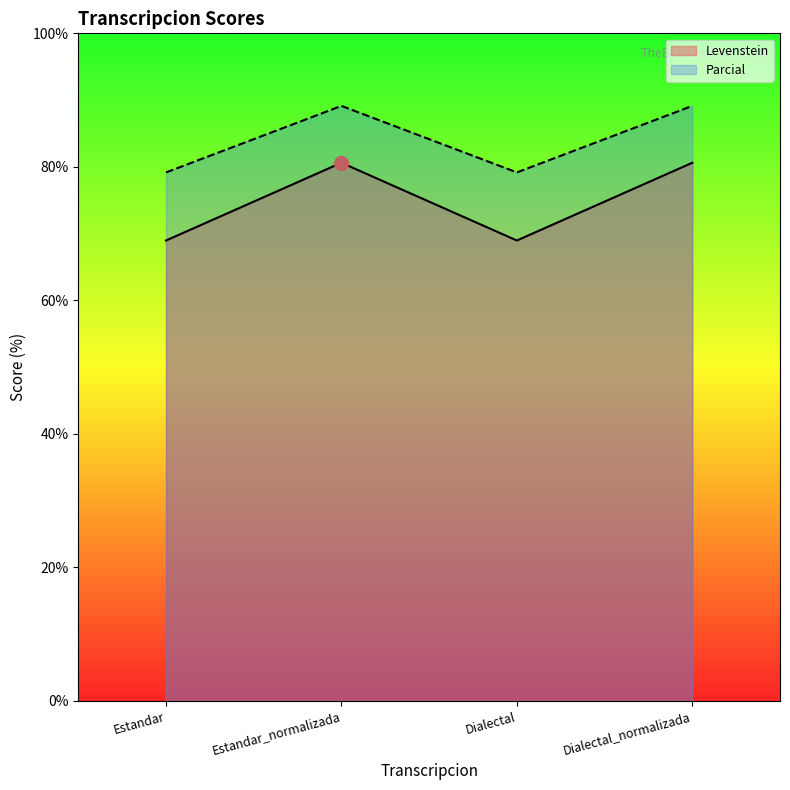

Reading left to right, transcribe all the data shown in this chart.

Levenstein: Estandar=69.0	Estandar_normalizada=80.6	Dialectal=69.0	Dialectal_normalizada=80.6
Parcial: Estandar=79.2	Estandar_normalizada=89.1	Dialectal=79.2	Dialectal_normalizada=89.1